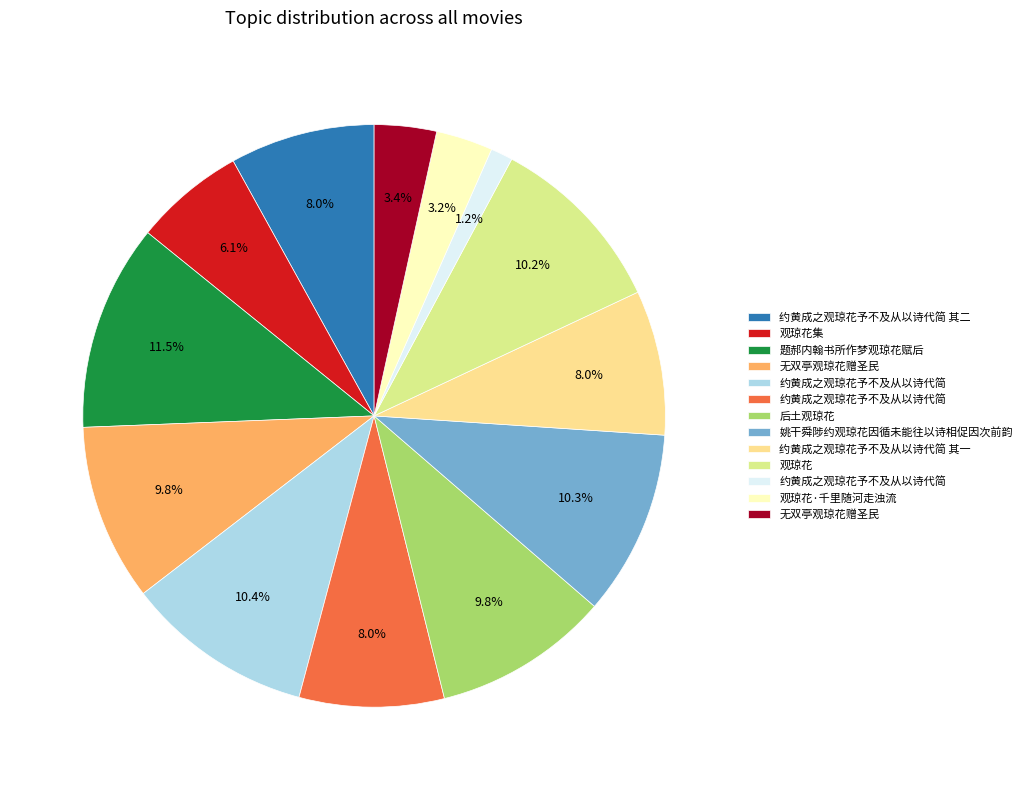

Count the number of slices in the pie.

13